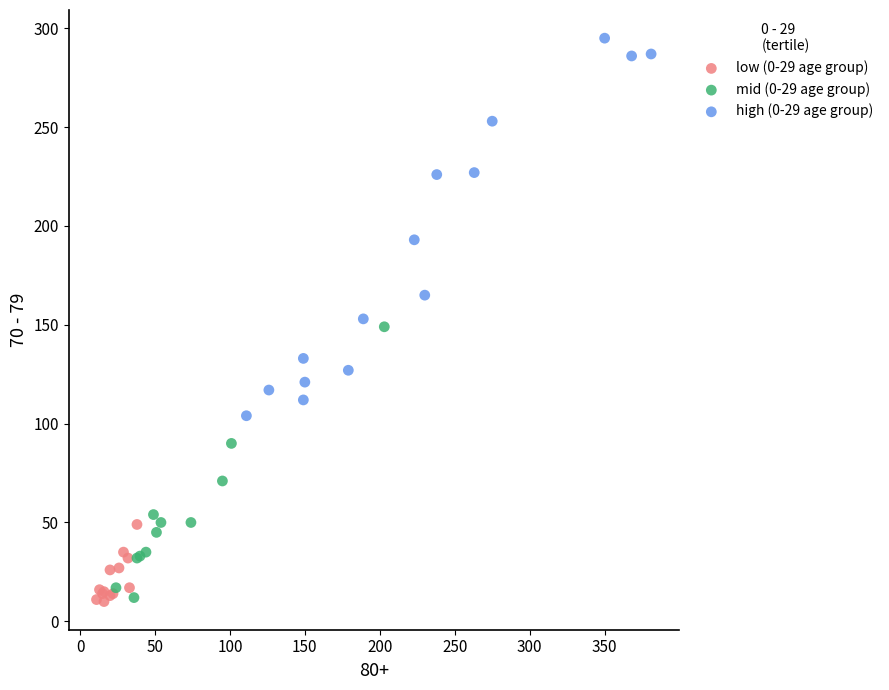

Which series contains the highest Y value?

high (0-29 age group)